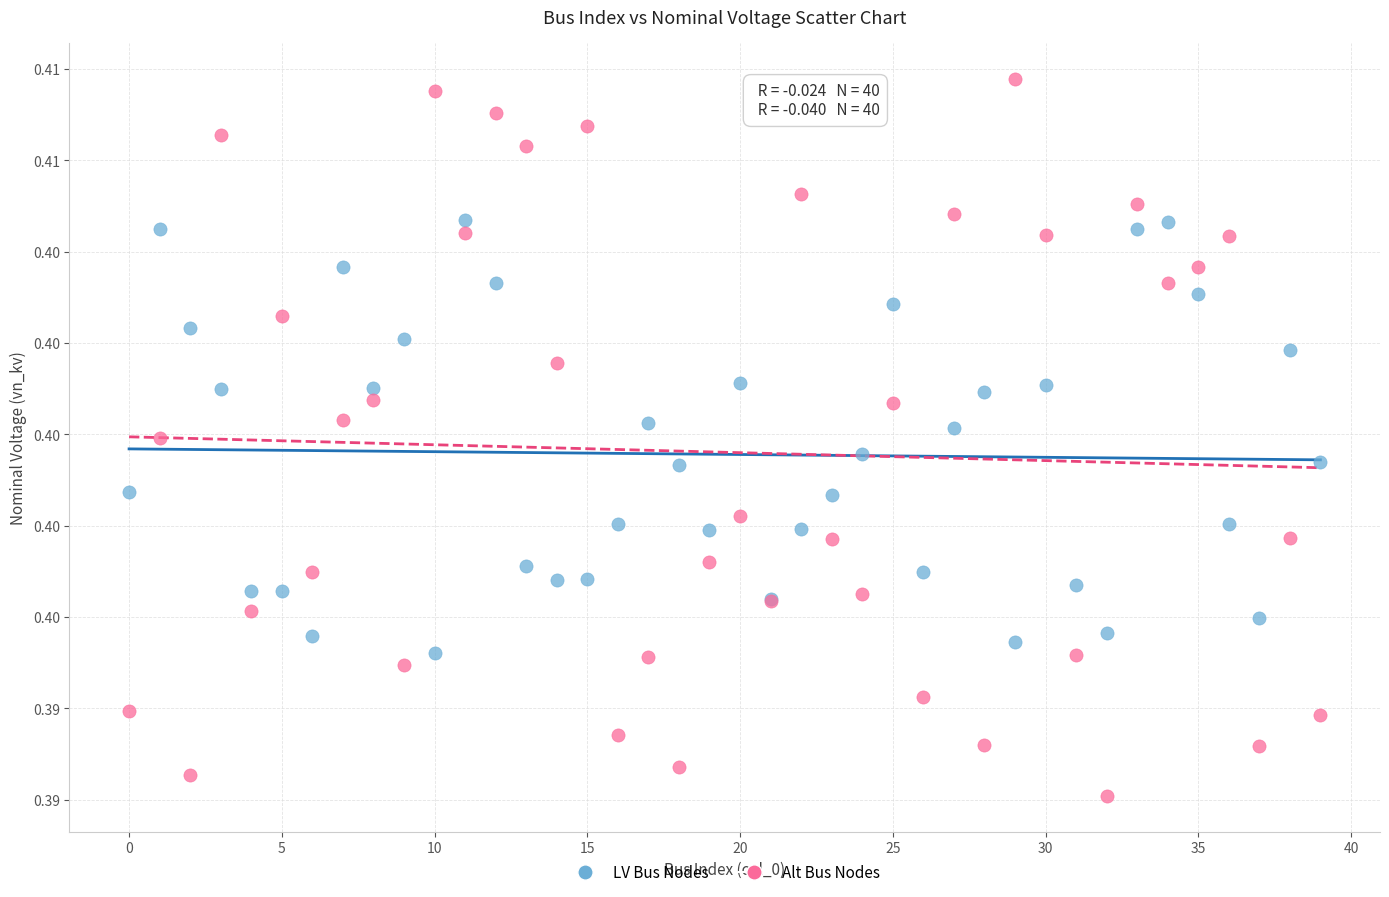

Which series has the largest Y range (max minus min)?

Alt Bus Nodes